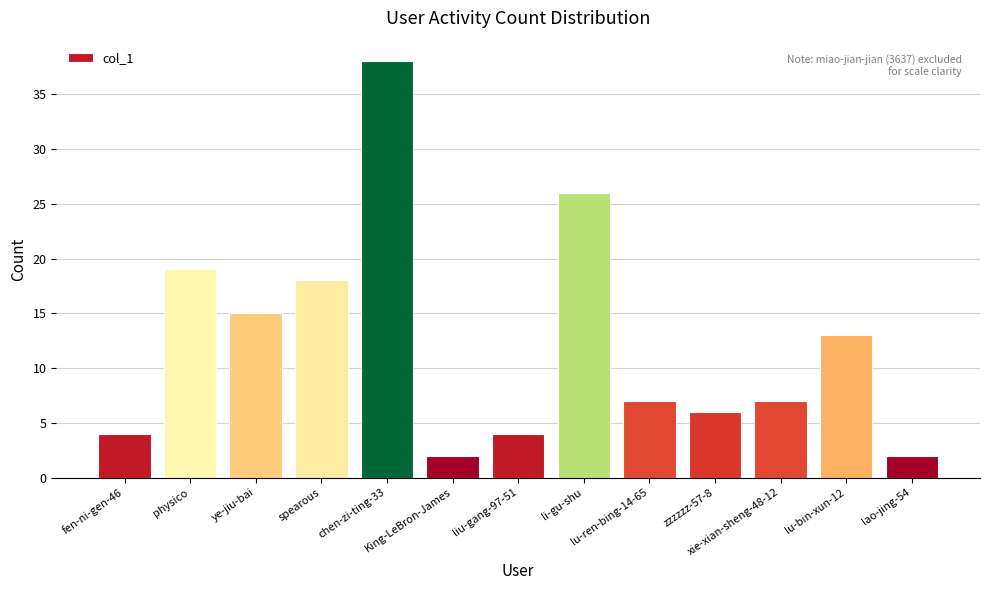

What is the average value?

12